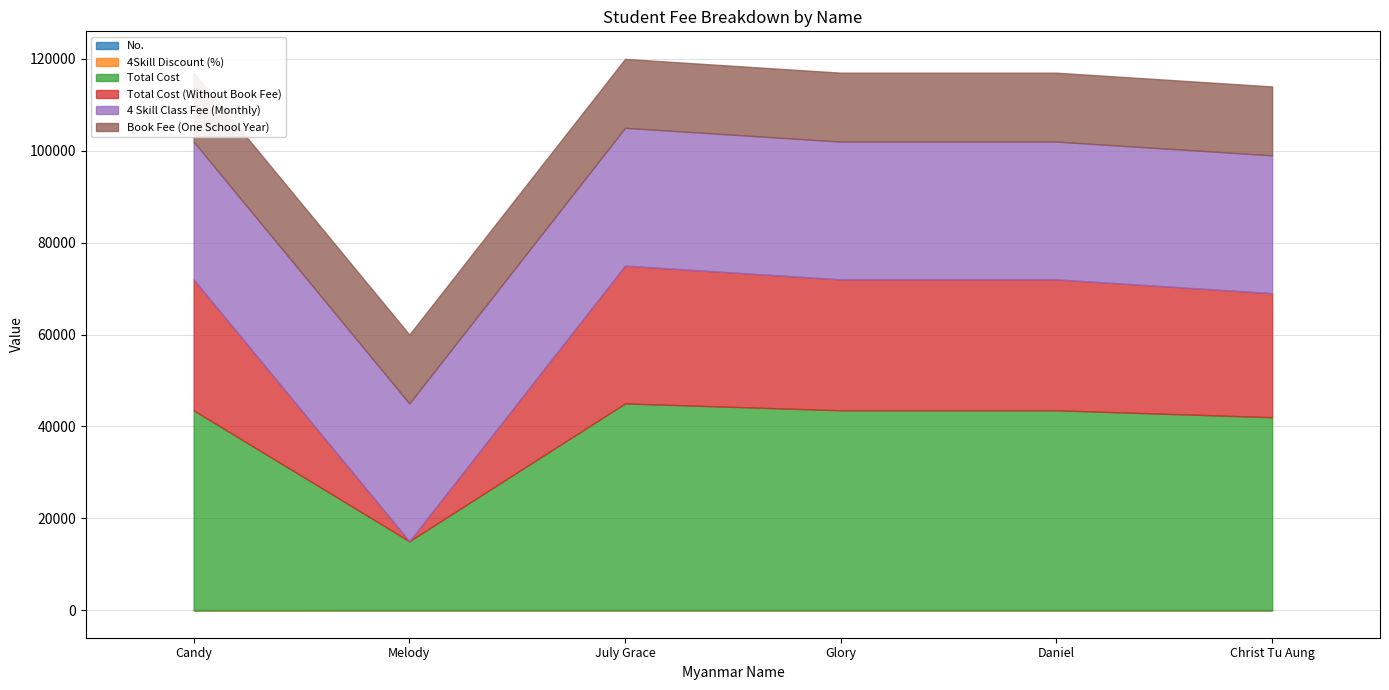

How many categories are shown in the chart?

6